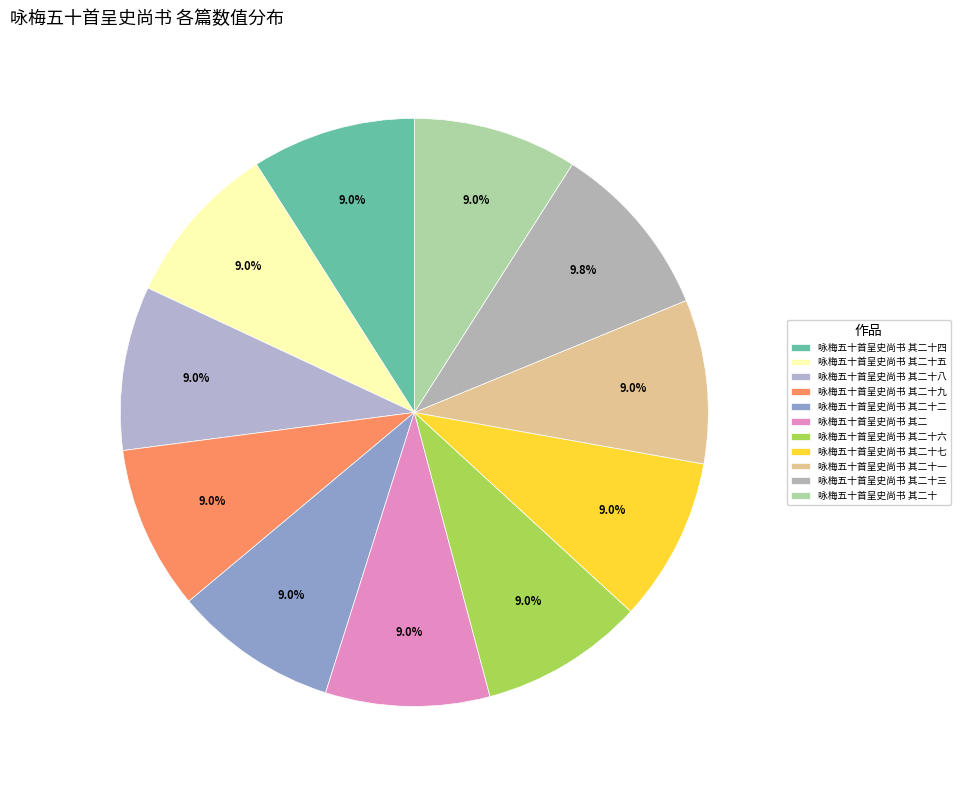

To the nearest percent, what portion does 咏梅五十首呈史尚书 其二十三 represent?

10%